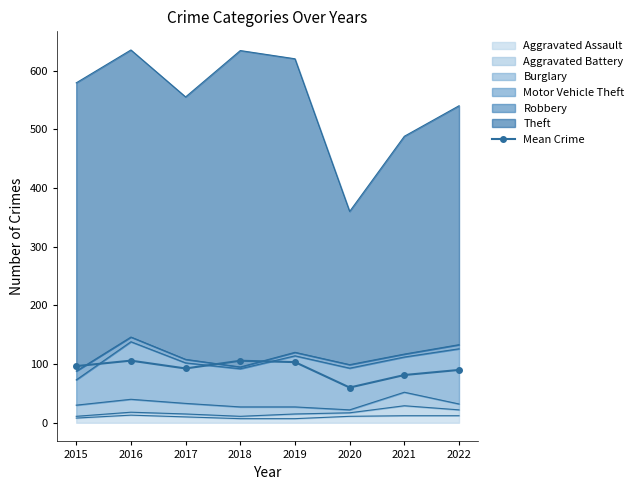

Reading right to left, what are all the values shown in this chart?

90.0	81.3	60.0	103.3	105.7	92.5	105.8	96.5